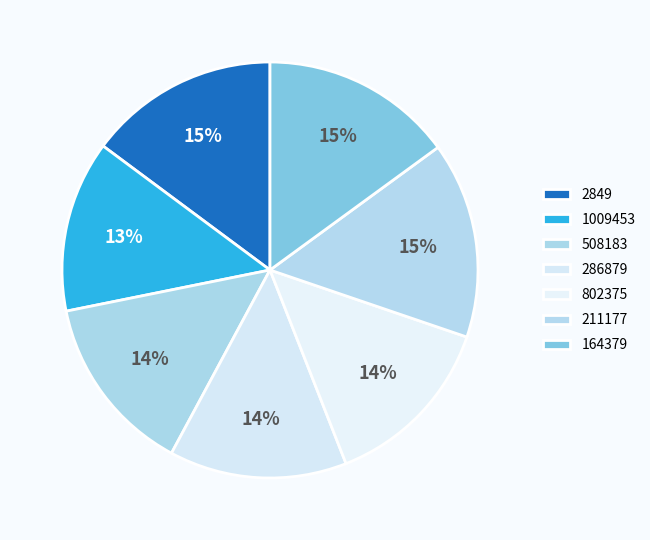

Which slice is the largest?

211177